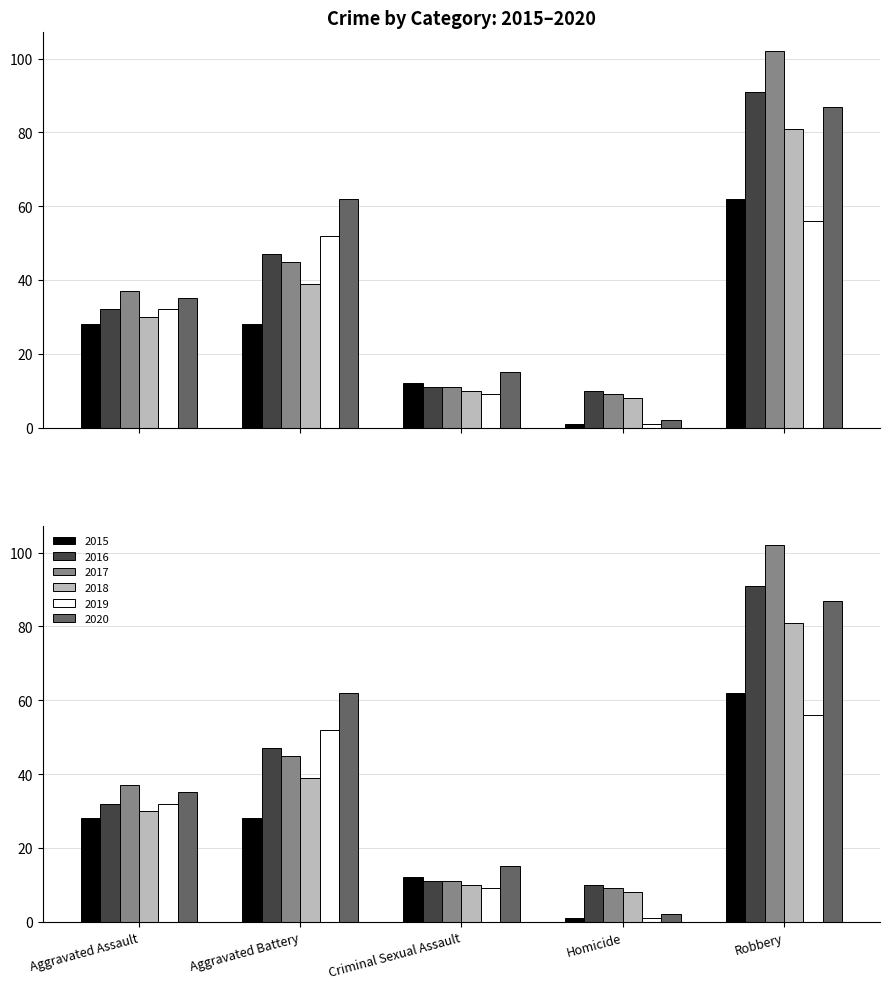

Which series changed the most between Aggravated Battery and Criminal Sexual Assault?

2020